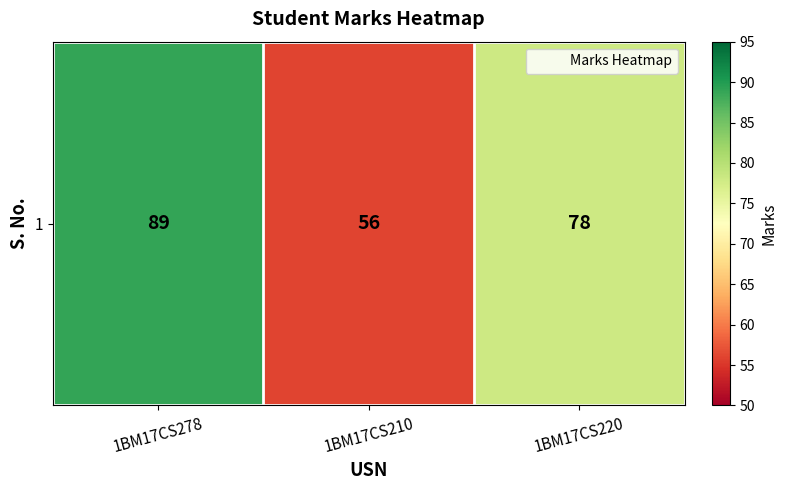

List the labels in order of value, smallest first.

1BM17CS210, 1BM17CS220, 1BM17CS278